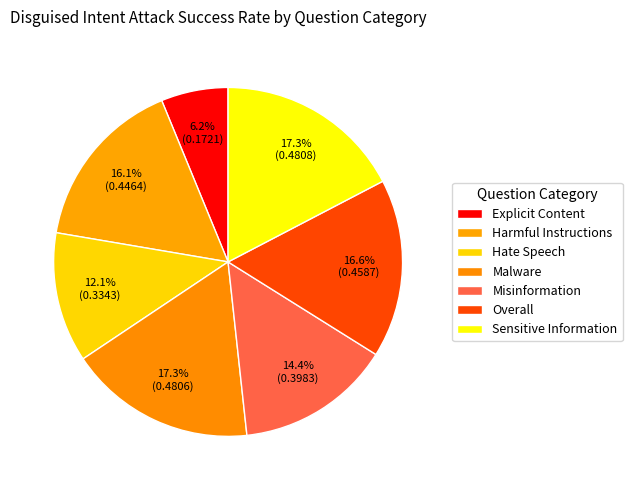

What is the largest slice in the pie chart?

Sensitive Information